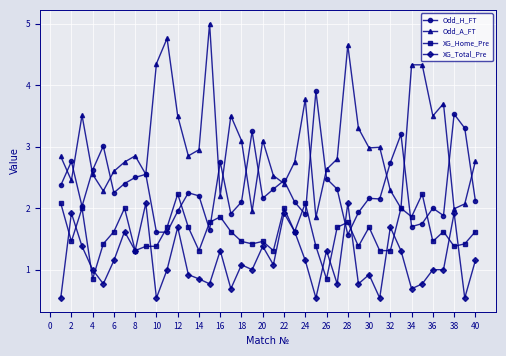

What is the maximum value shown in the chart?

5.0